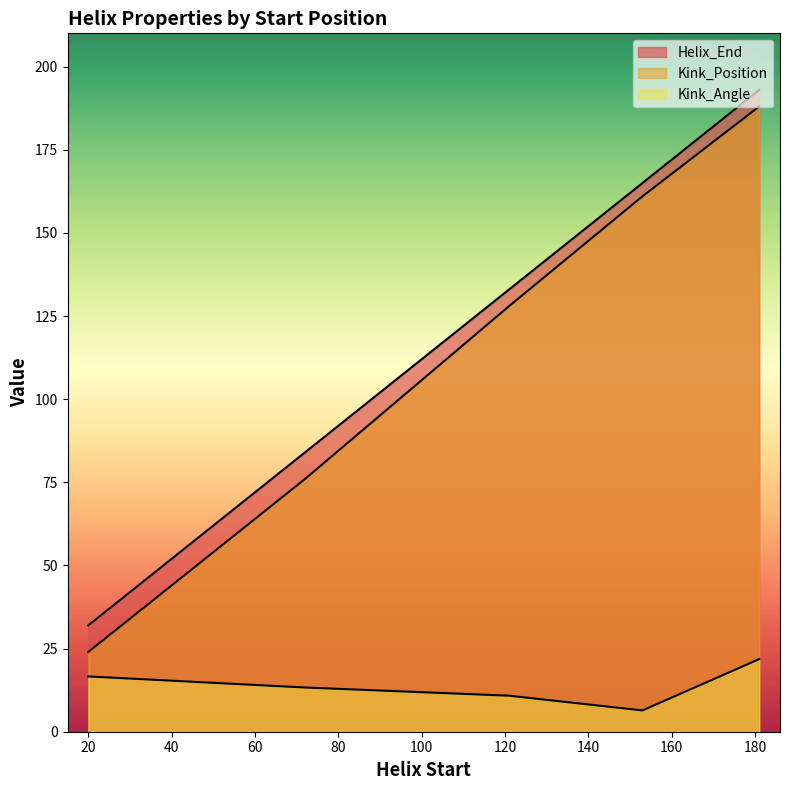

True or false: Kink_Position and Kink_Angle cross at least once.

False